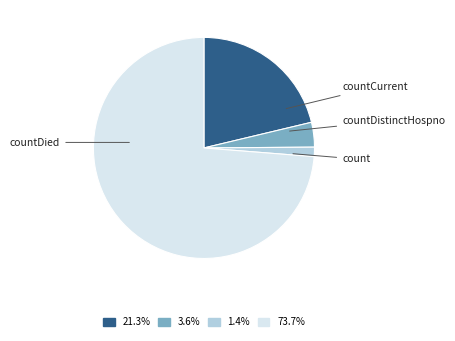

Which category accounts for the majority?

count